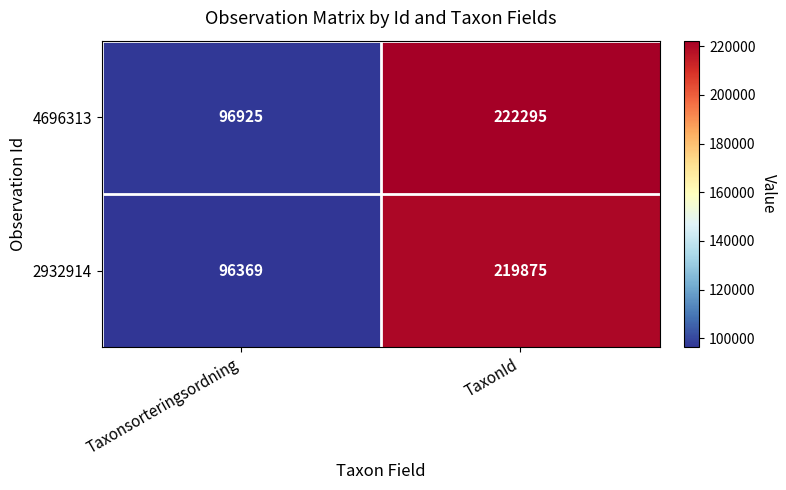

Reading right to left, what are all the values shown in this chart?

4696313: 222295	96925
2932914: 219875	96369